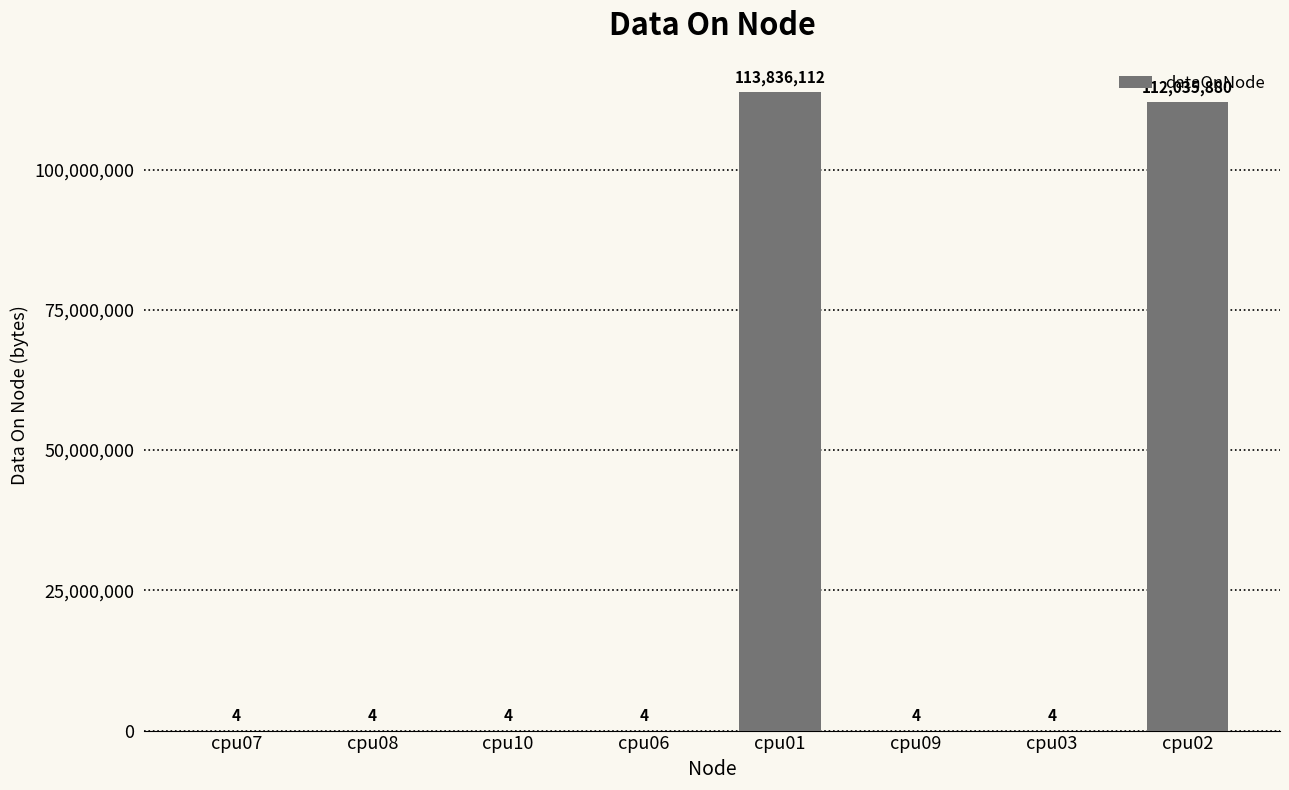

What is the sum of all values?

225872016